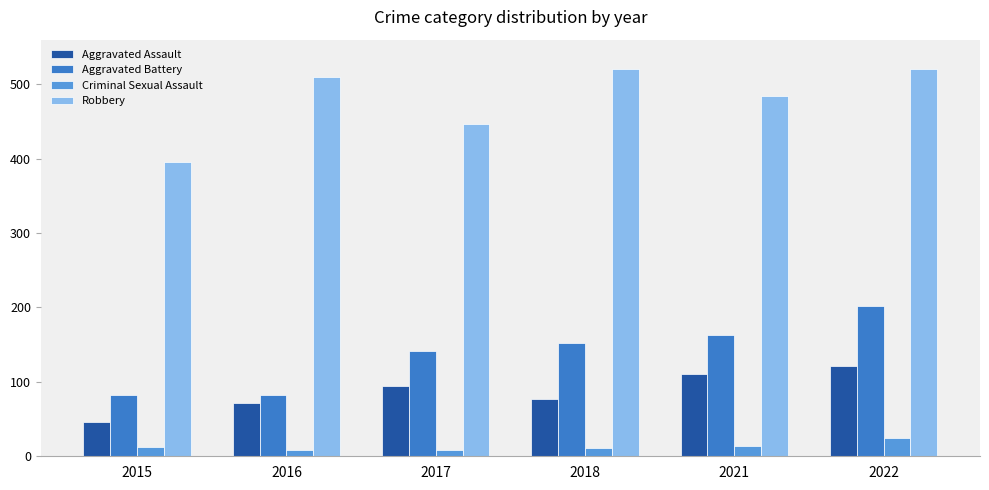

What is the difference between the maximum and minimum values in the Aggravated Battery series?

120